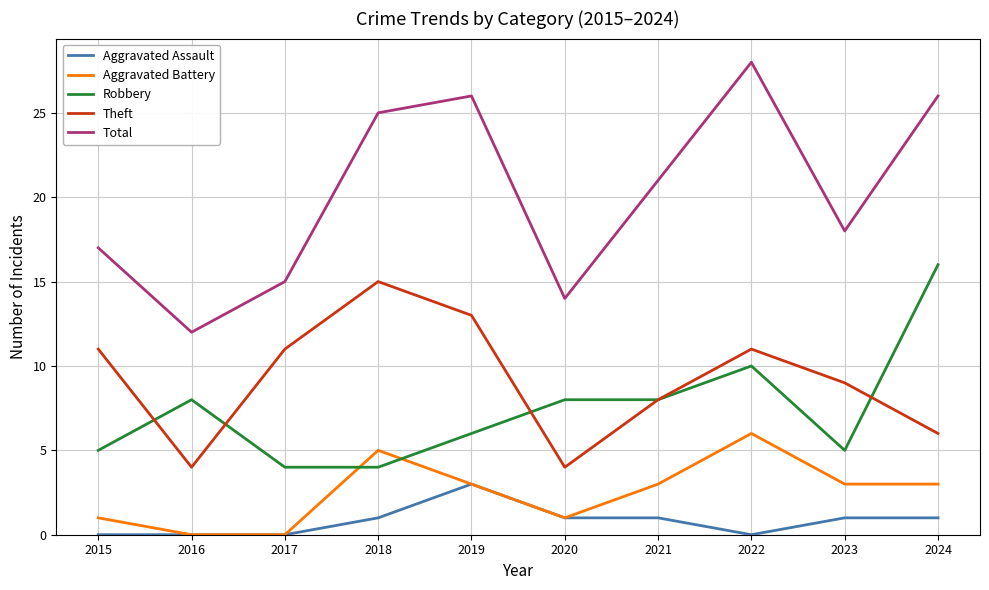

How many categories are shown in the chart?

10